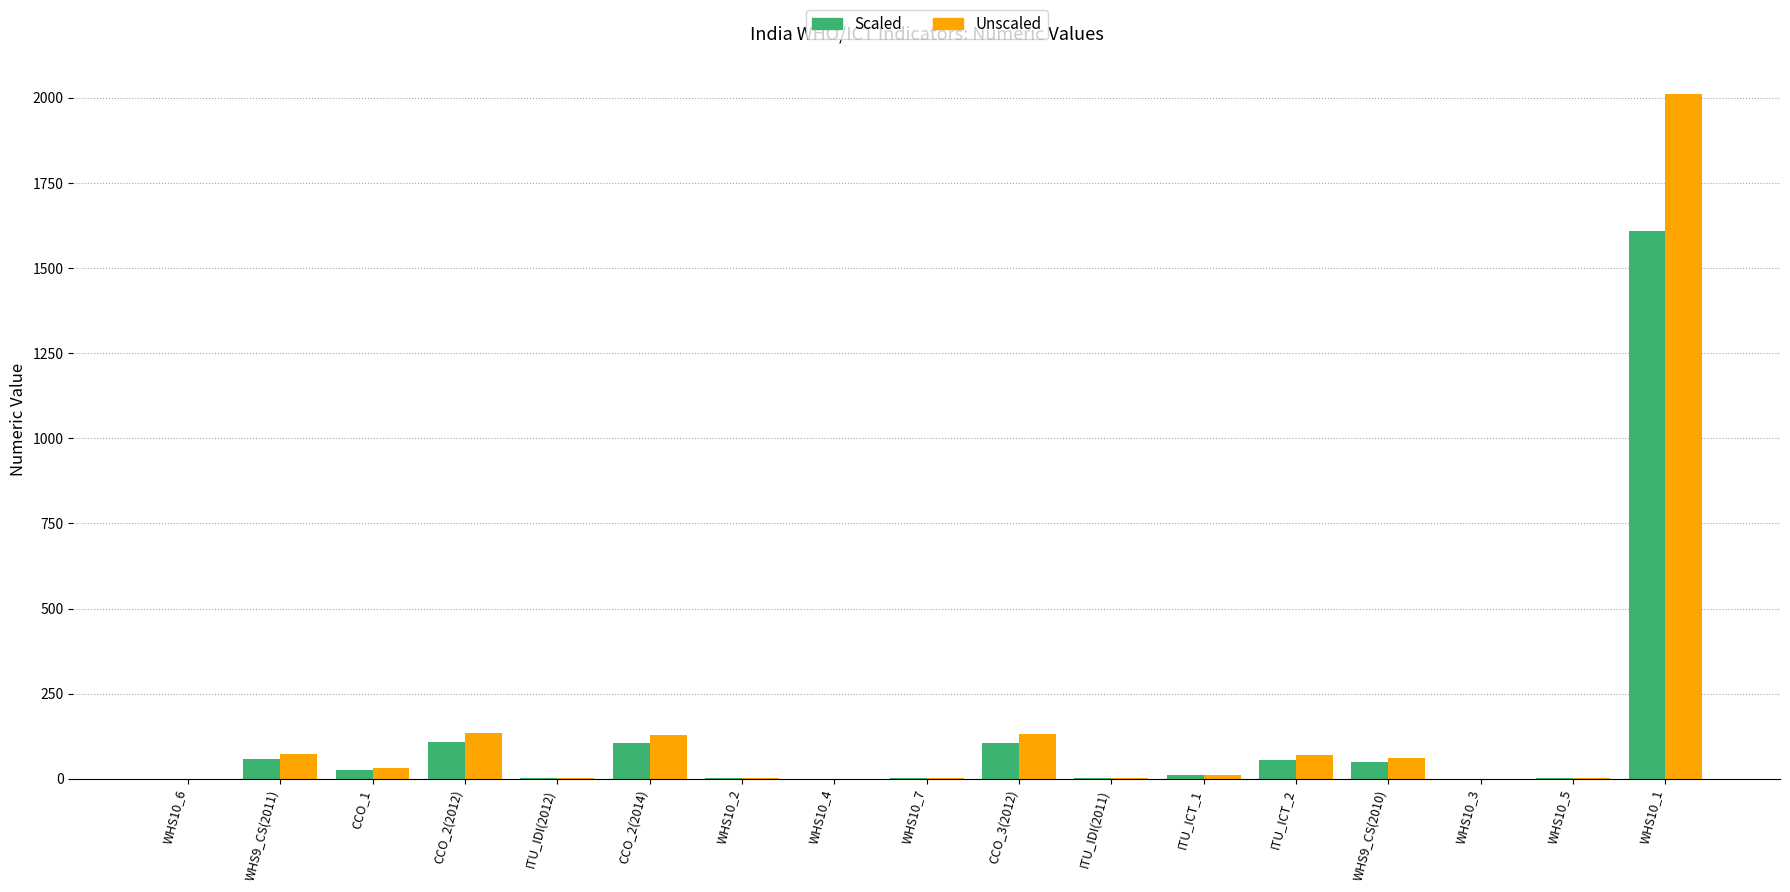

What are all the series names shown in the legend?

Scaled, Unscaled